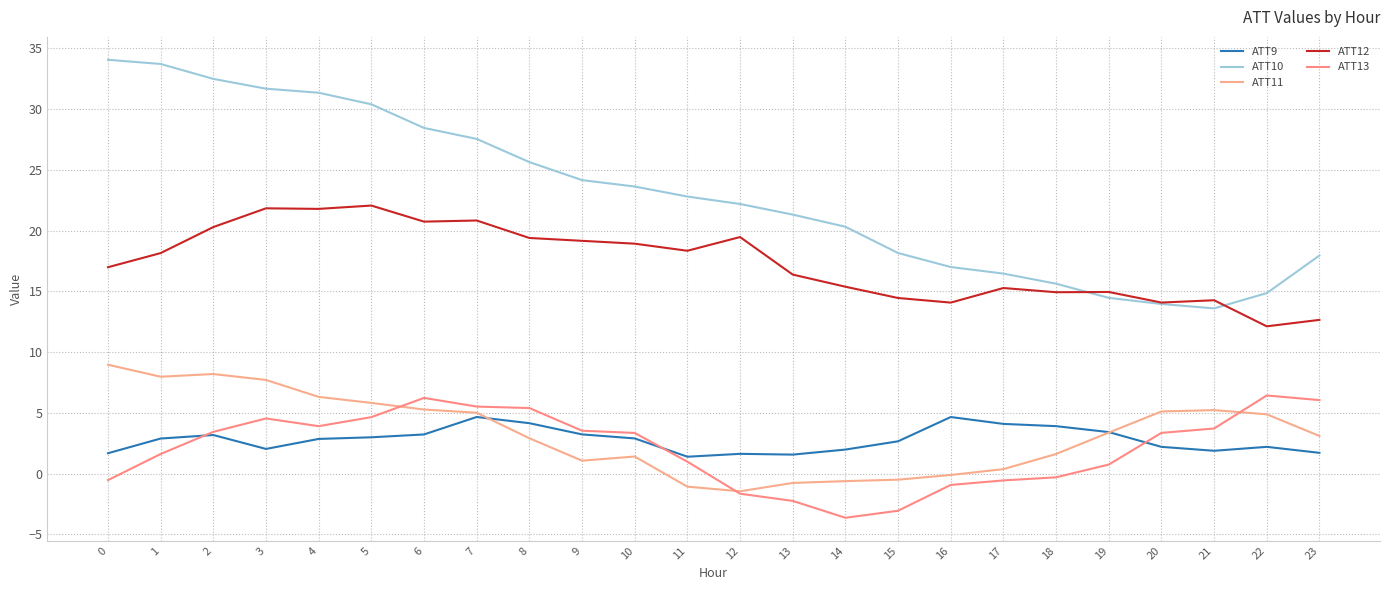

The ATT11 series shows 3.4 at 19. True or false?

True